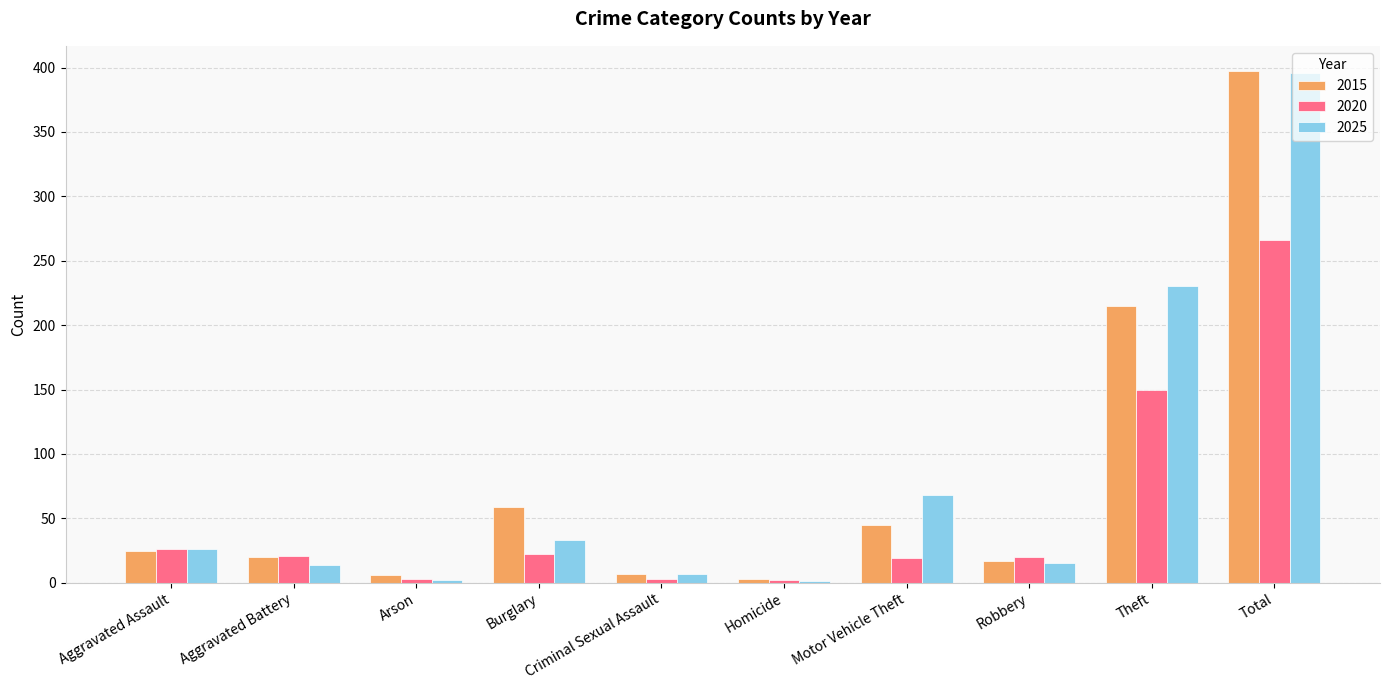

What is the sum of all 2025 values?

792